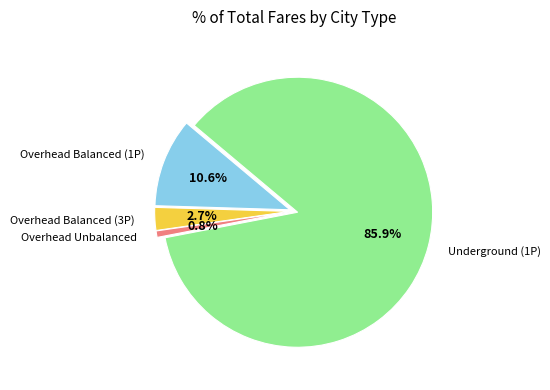

What percentage do Overhead Balanced (3P) and Underground (1P) together represent?

88.6%